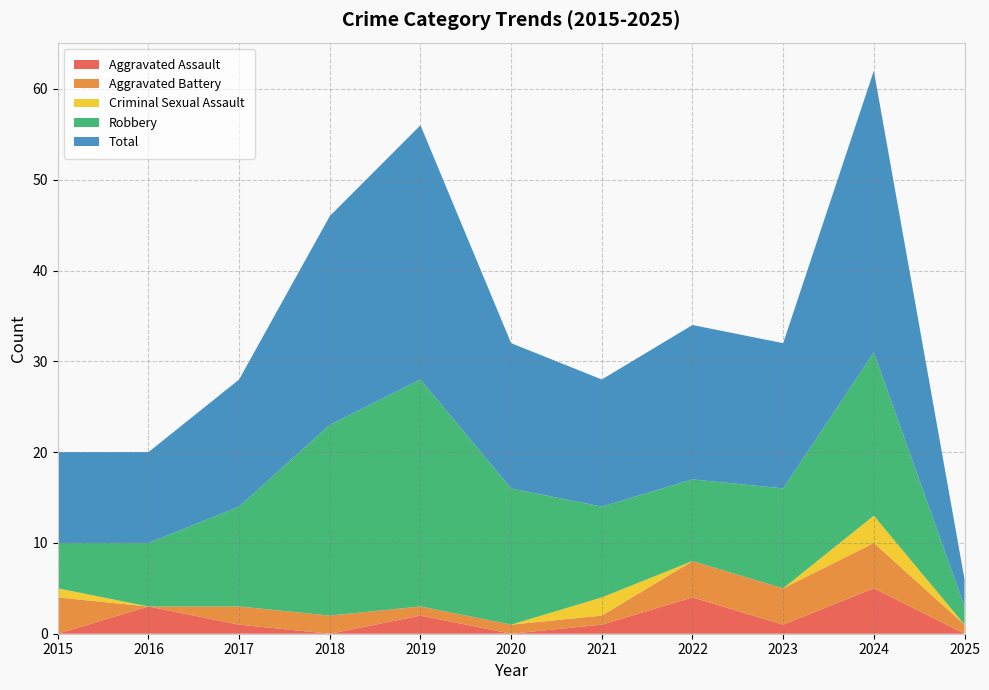

Reading left to right, what are all the values shown in this chart?

Aggravated Assault: 0	3	1	0	2	0	1	4	1	5	0
Aggravated Battery: 4	0	2	2	1	1	1	4	4	5	1
Criminal Sexual Assault: 1	0	0	0	0	0	2	0	0	3	0
Robbery: 5	7	11	21	25	15	10	9	11	18	2
Total: 10	10	14	23	28	16	14	17	16	31	3